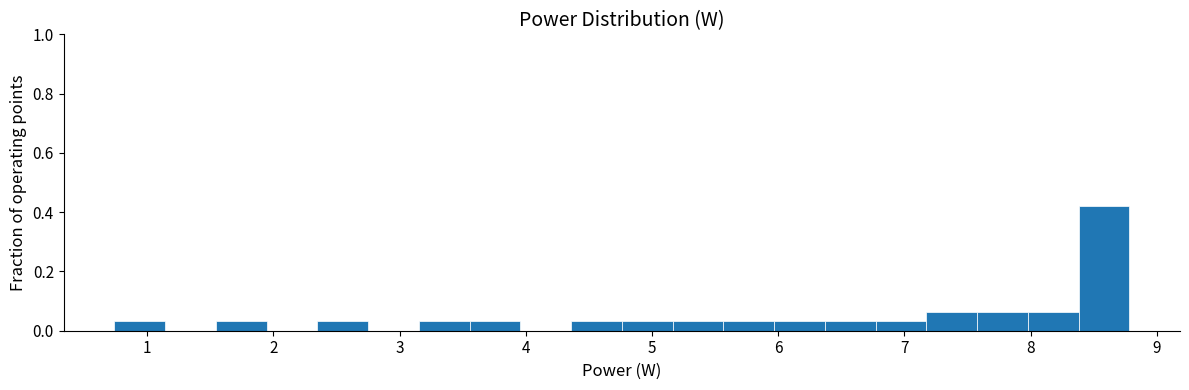

Reading left to right, transcribe this chart: for each bar, give the range it covers on the x-axis and its height. Neither the bar edges nor the heights are printed on the chart, so give them approximately, as read against the axes.

0.7 to 1.1: 0.04
1.1 to 1.5: 0
1.5 to 1.9: 0.04
1.9 to 2.3: 0
2.3 to 2.8: 0.04
2.8 to 3.2: 0
3.2 to 3.6: 0.04
3.6 to 4.0: 0.04
4.0 to 4.4: 0
4.4 to 4.8: 0.04
4.8 to 5.2: 0.04
5.2 to 5.6: 0.04
5.6 to 6.0: 0.04
6.0 to 6.4: 0.04
6.4 to 6.8: 0.04
6.8 to 7.2: 0.04
7.2 to 7.6: 0.06
7.6 to 8.0: 0.06
8.0 to 8.4: 0.06
8.4 to 8.8: 0.42